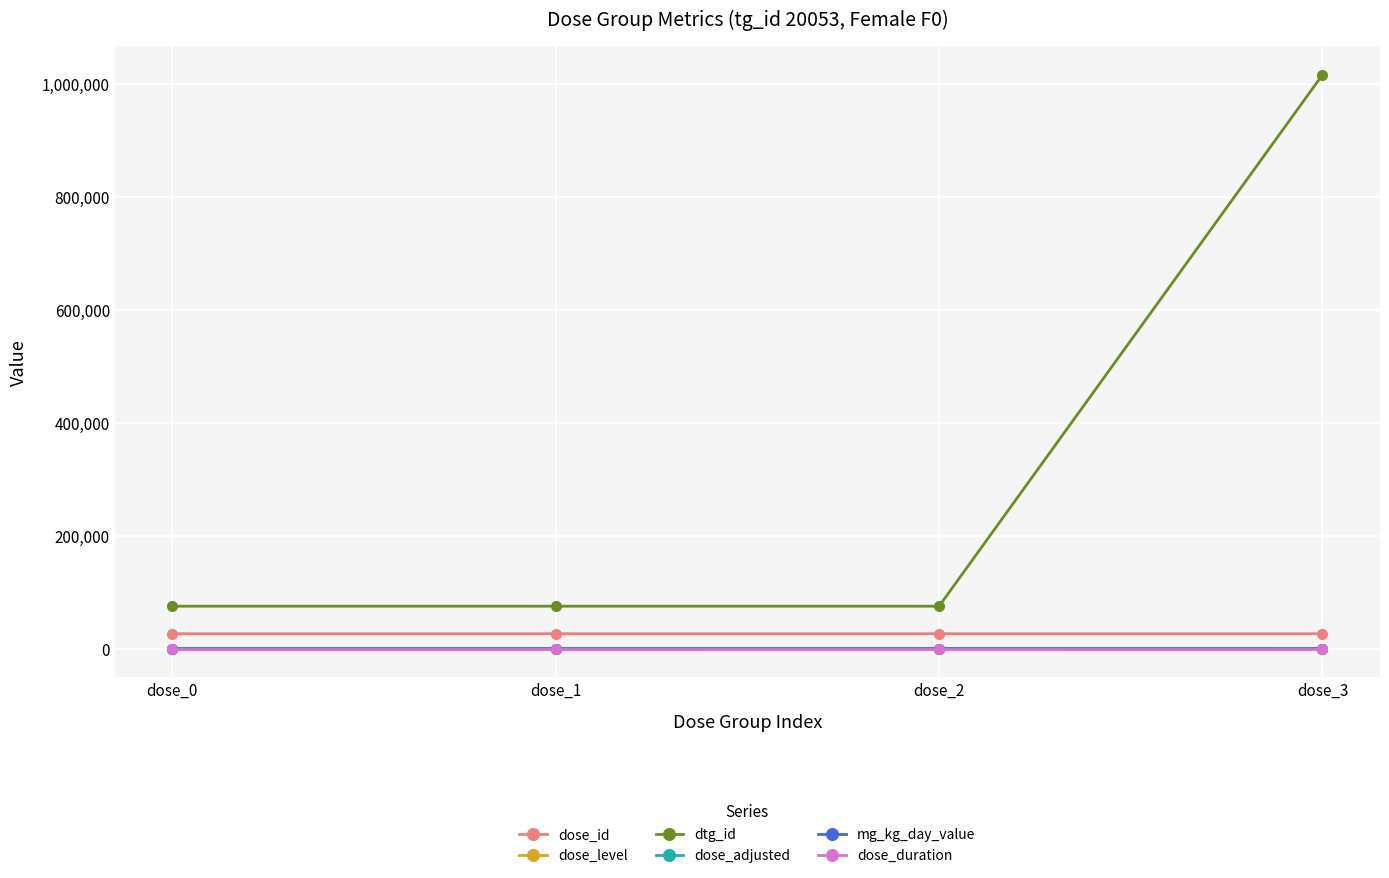

Does the chart have visible grid lines?

Yes